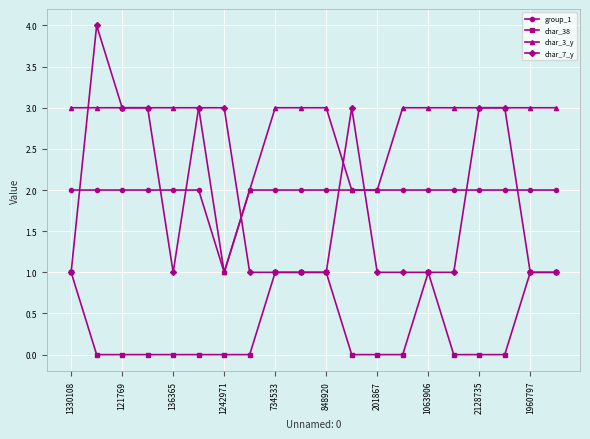

Which series has the largest range (max minus min)?

char_7_y